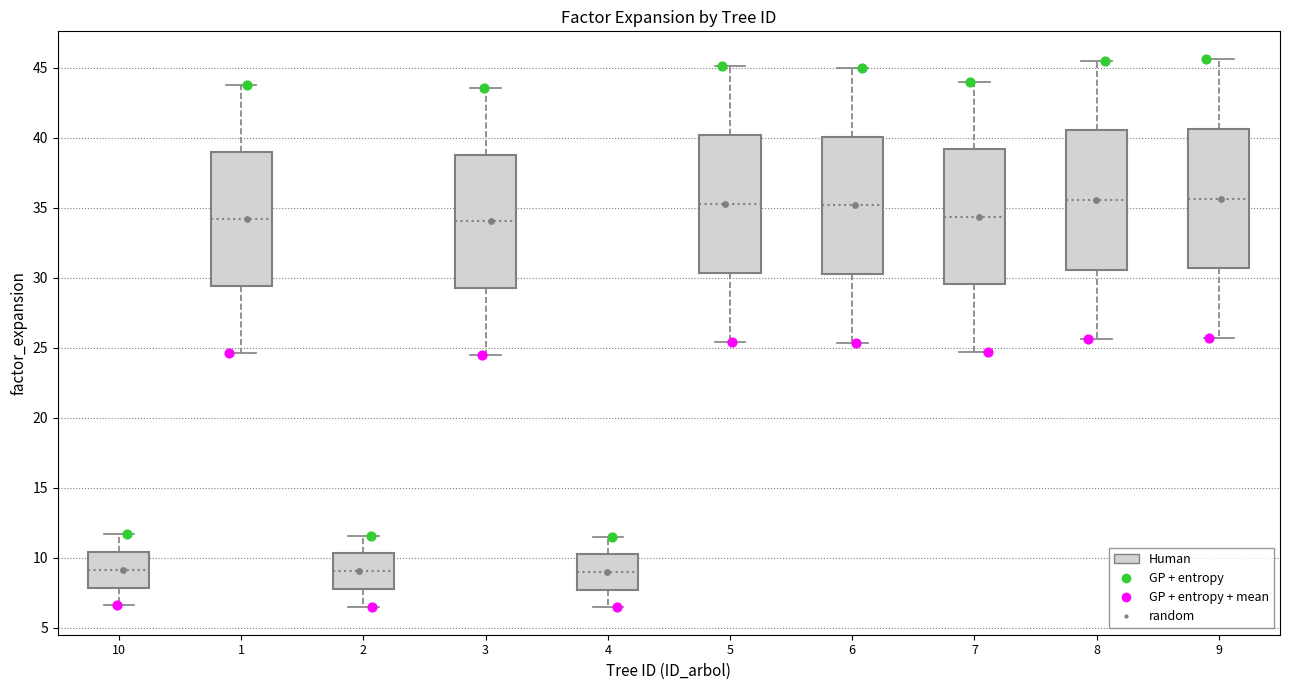

Reading left to right, transcribe this box plot: for each box, give where its median line is, the range the box spans, and where its two whiskers end, as read against the y-axis. The values are not printed on the chart, so give them approximately, as read against the axis.

10: median 9.0, box 8.0 to 10.5, whiskers 6.5 to 11.5
1: median 34.0, box 29.5 to 39.0, whiskers 24.5 to 44.0
2: median 9.0, box 8.0 to 10.5, whiskers 6.5 to 11.5
3: median 34.0, box 29.5 to 39.0, whiskers 24.5 to 43.5
4: median 9.0, box 7.5 to 10.5, whiskers 6.5 to 11.5
5: median 35.5, box 30.5 to 40.0, whiskers 25.5 to 45.0
6: median 35.0, box 30.0 to 40.0, whiskers 25.5 to 45.0
7: median 34.5, box 29.5 to 39.0, whiskers 24.5 to 44.0
8: median 35.5, box 30.5 to 40.5, whiskers 25.5 to 45.5
9: median 35.5, box 30.5 to 40.5, whiskers 25.5 to 45.5